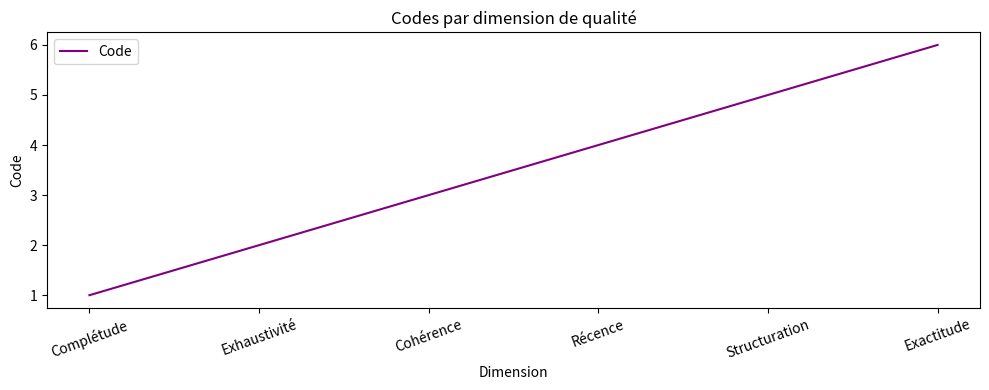

The value at Structuration is 9. True or false?

False